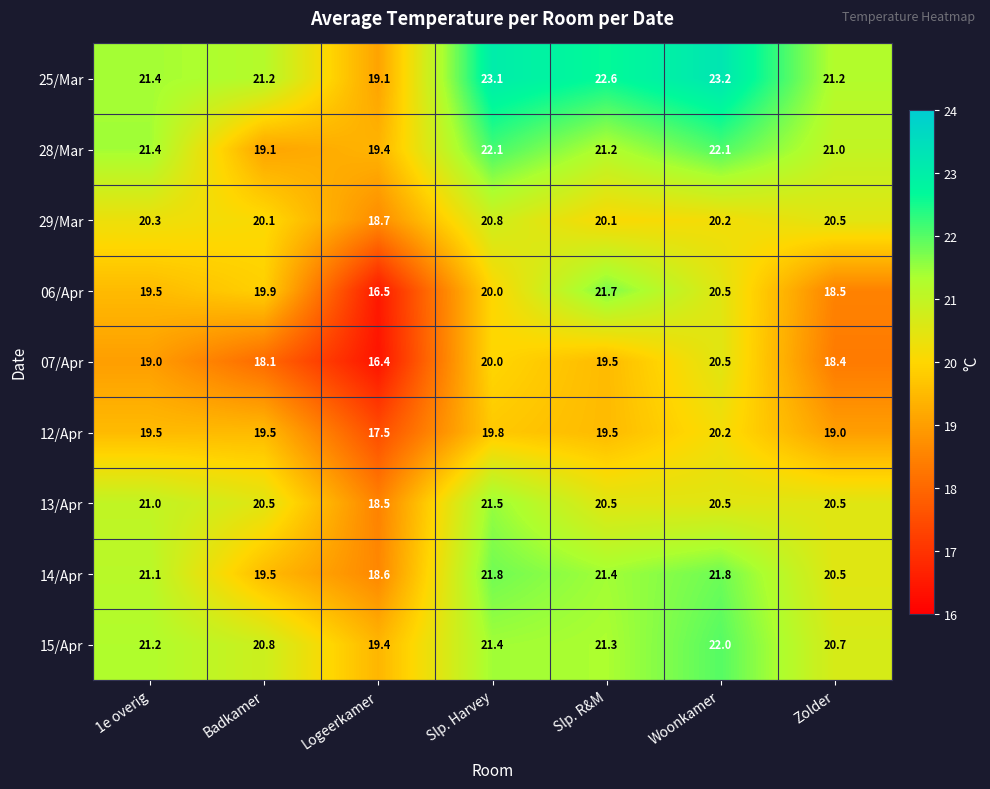

Which label corresponds to the smallest value in the chart?

Logeerkamer